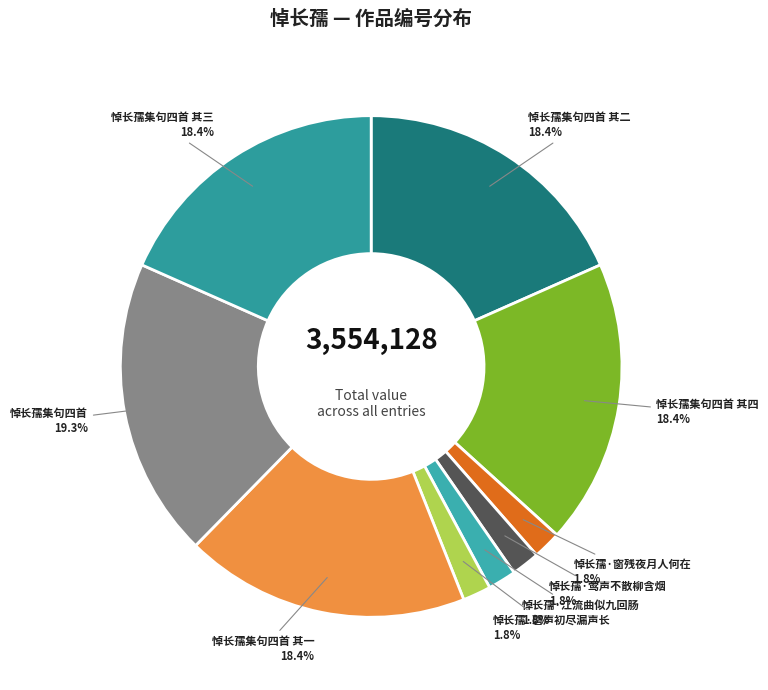

True or false: 悼长孺·江流曲似九回肠 accounts for 2% of the total.

True